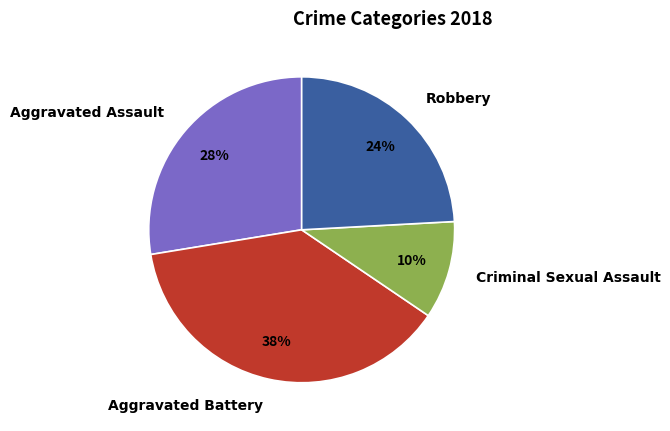

Which has a higher value, Criminal Sexual Assault or Aggravated Assault?

Aggravated Assault